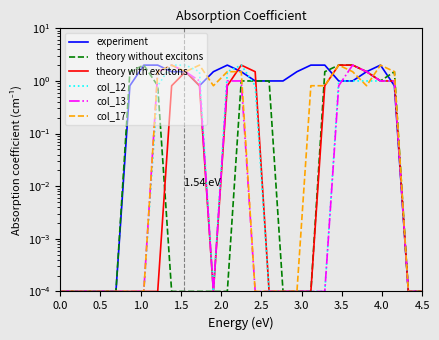

True or false: col_13 and theory without excitons intersect in this chart.

True